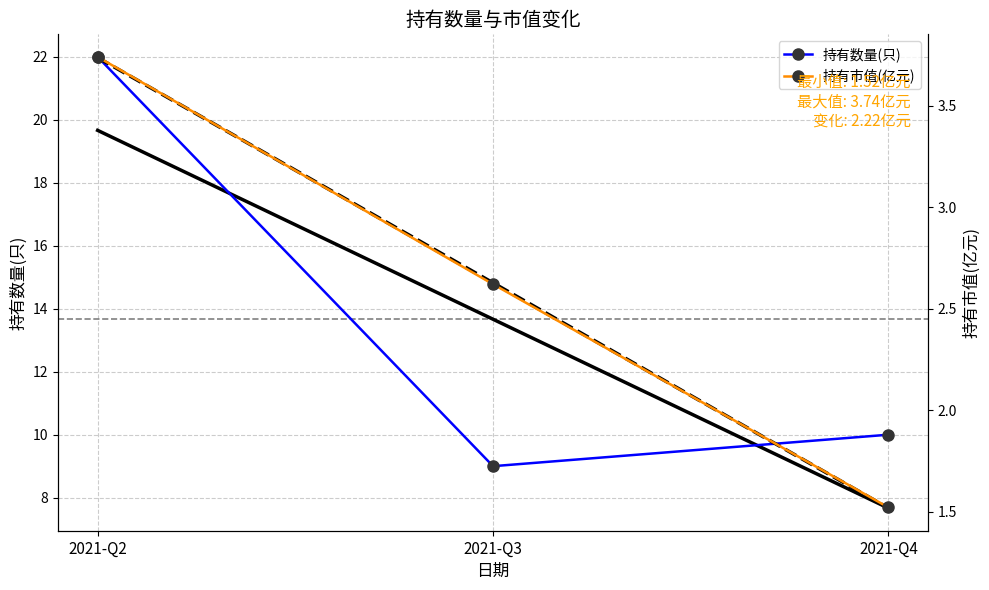

Where does the 持有数量(只) series first go above 10?

2021-Q2